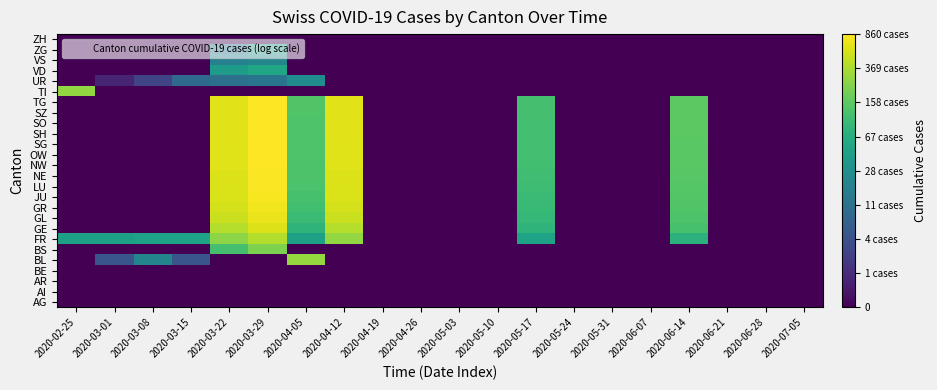

Reading right to left, transcribe all the data shown in this chart.

AG: 2020-07-05=0.0	2020-06-28=0.0	2020-06-21=0.0	2020-06-14=0.0	2020-06-07=0.0	2020-05-31=0.0	2020-05-24=0.0	2020-05-17=0.0	2020-05-10=0.0	2020-05-03=0.0	2020-04-26=0.0	2020-04-19=0.0	2020-04-12=0.0	2020-04-05=0.0	2020-03-29=0.0	2020-03-22=0.0	2020-03-15=0.0	2020-03-08=0.0	2020-03-01=0.0	2020-02-25=0.0
AI: 2020-07-05=0.0	2020-06-28=0.0	2020-06-21=0.0	2020-06-14=0.0	2020-06-07=0.0	2020-05-31=0.0	2020-05-24=0.0	2020-05-17=0.0	2020-05-10=0.0	2020-05-03=0.0	2020-04-26=0.0	2020-04-19=0.0	2020-04-12=0.0	2020-04-05=0.0	2020-03-29=0.0	2020-03-22=0.0	2020-03-15=0.0	2020-03-08=0.0	2020-03-01=0.0	2020-02-25=0.0
AR: 2020-07-05=0.0	2020-06-28=0.0	2020-06-21=0.0	2020-06-14=0.0	2020-06-07=0.0	2020-05-31=0.0	2020-05-24=0.0	2020-05-17=0.0	2020-05-10=0.0	2020-05-03=0.0	2020-04-26=0.0	2020-04-19=0.0	2020-04-12=0.0	2020-04-05=0.0	2020-03-29=0.0	2020-03-22=0.0	2020-03-15=0.0	2020-03-08=0.0	2020-03-01=0.0	2020-02-25=0.0
BE: 2020-07-05=0.0	2020-06-28=0.0	2020-06-21=0.0	2020-06-14=0.0	2020-06-07=0.0	2020-05-31=0.0	2020-05-24=0.0	2020-05-17=0.0	2020-05-10=0.0	2020-05-03=0.0	2020-04-26=0.0	2020-04-19=0.0	2020-04-12=0.0	2020-04-05=0.0	2020-03-29=0.0	2020-03-22=0.0	2020-03-15=0.0	2020-03-08=0.0	2020-03-01=0.0	2020-02-25=0.0
BL: 2020-07-05=0.0	2020-06-28=0.0	2020-06-21=0.0	2020-06-14=0.0	2020-06-07=0.0	2020-05-31=0.0	2020-05-24=0.0	2020-05-17=0.0	2020-05-10=0.0	2020-05-03=0.0	2020-04-26=0.0	2020-04-19=0.0	2020-04-12=0.0	2020-04-05=5.7	2020-03-29=0.0	2020-03-22=0.0	2020-03-15=1.8	2020-03-08=3.1	2020-03-01=1.8	2020-02-25=0.0
BS: 2020-07-05=0.0	2020-06-28=0.0	2020-06-21=0.0	2020-06-14=0.0	2020-06-07=0.0	2020-05-31=0.0	2020-05-24=0.0	2020-05-17=0.0	2020-05-10=0.0	2020-05-03=0.0	2020-04-26=0.0	2020-04-19=0.0	2020-04-12=0.0	2020-04-05=0.0	2020-03-29=5.4	2020-03-22=4.8	2020-03-15=0.0	2020-03-08=0.0	2020-03-01=0.0	2020-02-25=0.0
FR: 2020-07-05=0.0	2020-06-28=0.0	2020-06-21=0.0	2020-06-14=4.3	2020-06-07=0.0	2020-05-31=0.0	2020-05-24=0.0	2020-05-17=3.9	2020-05-10=0.0	2020-05-03=0.0	2020-04-26=0.0	2020-04-19=0.0	2020-04-12=5.7	2020-04-05=3.9	2020-03-29=6.0	2020-03-22=5.6	2020-03-15=3.9	2020-03-08=3.9	2020-03-01=3.9	2020-02-25=3.9
GE: 2020-07-05=0.0	2020-06-28=0.0	2020-06-21=0.0	2020-06-14=4.8	2020-06-07=0.0	2020-05-31=0.0	2020-05-24=0.0	2020-05-17=4.4	2020-05-10=0.0	2020-05-03=0.0	2020-04-26=0.0	2020-04-19=0.0	2020-04-12=6.0	2020-04-05=4.4	2020-03-29=6.4	2020-03-22=6.0	2020-03-15=0.0	2020-03-08=0.0	2020-03-01=0.0	2020-02-25=0.0
GL: 2020-07-05=0.0	2020-06-28=0.0	2020-06-21=0.0	2020-06-14=4.9	2020-06-07=0.0	2020-05-31=0.0	2020-05-24=0.0	2020-05-17=4.5	2020-05-10=0.0	2020-05-03=0.0	2020-04-26=0.0	2020-04-19=0.0	2020-04-12=6.2	2020-04-05=4.6	2020-03-29=6.6	2020-03-22=6.2	2020-03-15=0.0	2020-03-08=0.0	2020-03-01=0.0	2020-02-25=0.0
GR: 2020-07-05=0.0	2020-06-28=0.0	2020-06-21=0.0	2020-06-14=4.9	2020-06-07=0.0	2020-05-31=0.0	2020-05-24=0.0	2020-05-17=4.6	2020-05-10=0.0	2020-05-03=0.0	2020-04-26=0.0	2020-04-19=0.0	2020-04-12=6.3	2020-04-05=4.7	2020-03-29=6.6	2020-03-22=6.3	2020-03-15=0.0	2020-03-08=0.0	2020-03-01=0.0	2020-02-25=0.0
JU: 2020-07-05=0.0	2020-06-28=0.0	2020-06-21=0.0	2020-06-14=4.9	2020-06-07=0.0	2020-05-31=0.0	2020-05-24=0.0	2020-05-17=4.6	2020-05-10=0.0	2020-05-03=0.0	2020-04-26=0.0	2020-04-19=0.0	2020-04-12=6.4	2020-04-05=4.8	2020-03-29=6.7	2020-03-22=6.4	2020-03-15=0.0	2020-03-08=0.0	2020-03-01=0.0	2020-02-25=0.0
LU: 2020-07-05=0.0	2020-06-28=0.0	2020-06-21=0.0	2020-06-14=5.0	2020-06-07=0.0	2020-05-31=0.0	2020-05-24=0.0	2020-05-17=4.7	2020-05-10=0.0	2020-05-03=0.0	2020-04-26=0.0	2020-04-19=0.0	2020-04-12=6.4	2020-04-05=4.8	2020-03-29=6.7	2020-03-22=6.4	2020-03-15=0.0	2020-03-08=0.0	2020-03-01=0.0	2020-02-25=0.0
NE: 2020-07-05=0.0	2020-06-28=0.0	2020-06-21=0.0	2020-06-14=5.0	2020-06-07=0.0	2020-05-31=0.0	2020-05-24=0.0	2020-05-17=4.7	2020-05-10=0.0	2020-05-03=0.0	2020-04-26=0.0	2020-04-19=0.0	2020-04-12=6.4	2020-04-05=4.9	2020-03-29=6.7	2020-03-22=6.4	2020-03-15=0.0	2020-03-08=0.0	2020-03-01=0.0	2020-02-25=0.0
NW: 2020-07-05=0.0	2020-06-28=0.0	2020-06-21=0.0	2020-06-14=5.0	2020-06-07=0.0	2020-05-31=0.0	2020-05-24=0.0	2020-05-17=4.7	2020-05-10=0.0	2020-05-03=0.0	2020-04-26=0.0	2020-04-19=0.0	2020-04-12=6.4	2020-04-05=4.9	2020-03-29=6.7	2020-03-22=6.4	2020-03-15=0.0	2020-03-08=0.0	2020-03-01=0.0	2020-02-25=0.0
OW: 2020-07-05=0.0	2020-06-28=0.0	2020-06-21=0.0	2020-06-14=5.0	2020-06-07=0.0	2020-05-31=0.0	2020-05-24=0.0	2020-05-17=4.7	2020-05-10=0.0	2020-05-03=0.0	2020-04-26=0.0	2020-04-19=0.0	2020-04-12=6.4	2020-04-05=4.9	2020-03-29=6.7	2020-03-22=6.4	2020-03-15=0.0	2020-03-08=0.0	2020-03-01=0.0	2020-02-25=0.0
SG: 2020-07-05=0.0	2020-06-28=0.0	2020-06-21=0.0	2020-06-14=5.0	2020-06-07=0.0	2020-05-31=0.0	2020-05-24=0.0	2020-05-17=4.7	2020-05-10=0.0	2020-05-03=0.0	2020-04-26=0.0	2020-04-19=0.0	2020-04-12=6.4	2020-04-05=4.9	2020-03-29=6.8	2020-03-22=6.4	2020-03-15=0.0	2020-03-08=0.0	2020-03-01=0.0	2020-02-25=0.0
SH: 2020-07-05=0.0	2020-06-28=0.0	2020-06-21=0.0	2020-06-14=5.0	2020-06-07=0.0	2020-05-31=0.0	2020-05-24=0.0	2020-05-17=4.7	2020-05-10=0.0	2020-05-03=0.0	2020-04-26=0.0	2020-04-19=0.0	2020-04-12=6.4	2020-04-05=4.9	2020-03-29=6.8	2020-03-22=6.4	2020-03-15=0.0	2020-03-08=0.0	2020-03-01=0.0	2020-02-25=0.0
SO: 2020-07-05=0.0	2020-06-28=0.0	2020-06-21=0.0	2020-06-14=5.0	2020-06-07=0.0	2020-05-31=0.0	2020-05-24=0.0	2020-05-17=4.7	2020-05-10=0.0	2020-05-03=0.0	2020-04-26=0.0	2020-04-19=0.0	2020-04-12=6.4	2020-04-05=4.9	2020-03-29=6.8	2020-03-22=6.4	2020-03-15=0.0	2020-03-08=0.0	2020-03-01=0.0	2020-02-25=0.0
SZ: 2020-07-05=0.0	2020-06-28=0.0	2020-06-21=0.0	2020-06-14=5.0	2020-06-07=0.0	2020-05-31=0.0	2020-05-24=0.0	2020-05-17=4.8	2020-05-10=0.0	2020-05-03=0.0	2020-04-26=0.0	2020-04-19=0.0	2020-04-12=6.4	2020-04-05=4.9	2020-03-29=6.8	2020-03-22=6.4	2020-03-15=0.0	2020-03-08=0.0	2020-03-01=0.0	2020-02-25=0.0
TG: 2020-07-05=0.0	2020-06-28=0.0	2020-06-21=0.0	2020-06-14=5.0	2020-06-07=0.0	2020-05-31=0.0	2020-05-24=0.0	2020-05-17=4.8	2020-05-10=0.0	2020-05-03=0.0	2020-04-26=0.0	2020-04-19=0.0	2020-04-12=6.4	2020-04-05=4.9	2020-03-29=6.8	2020-03-22=6.4	2020-03-15=0.0	2020-03-08=0.0	2020-03-01=0.0	2020-02-25=0.0
TI: 2020-07-05=0.0	2020-06-28=0.0	2020-06-21=0.0	2020-06-14=0.0	2020-06-07=0.0	2020-05-31=0.0	2020-05-24=0.0	2020-05-17=0.0	2020-05-10=0.0	2020-05-03=0.0	2020-04-26=0.0	2020-04-19=0.0	2020-04-12=0.0	2020-04-05=0.0	2020-03-29=0.0	2020-03-22=0.0	2020-03-15=0.0	2020-03-08=0.0	2020-03-01=0.0	2020-02-25=5.7
UR: 2020-07-05=0.0	2020-06-28=0.0	2020-06-21=0.0	2020-06-14=0.0	2020-06-07=0.0	2020-05-31=0.0	2020-05-24=0.0	2020-05-17=0.0	2020-05-10=0.0	2020-05-03=0.0	2020-04-26=0.0	2020-04-19=0.0	2020-04-12=0.0	2020-04-05=3.3	2020-03-29=2.6	2020-03-22=2.5	2020-03-15=2.3	2020-03-08=1.4	2020-03-01=0.7	2020-02-25=0.0
VD: 2020-07-05=0.0	2020-06-28=0.0	2020-06-21=0.0	2020-06-14=0.0	2020-06-07=0.0	2020-05-31=0.0	2020-05-24=0.0	2020-05-17=0.0	2020-05-10=0.0	2020-05-03=0.0	2020-04-26=0.0	2020-04-19=0.0	2020-04-12=0.0	2020-04-05=0.0	2020-03-29=4.0	2020-03-22=3.7	2020-03-15=0.0	2020-03-08=0.0	2020-03-01=0.0	2020-02-25=0.0
VS: 2020-07-05=0.0	2020-06-28=0.0	2020-06-21=0.0	2020-06-14=0.0	2020-06-07=0.0	2020-05-31=0.0	2020-05-24=0.0	2020-05-17=0.0	2020-05-10=0.0	2020-05-03=0.0	2020-04-26=0.0	2020-04-19=0.0	2020-04-12=0.0	2020-04-05=0.0	2020-03-29=3.1	2020-03-22=2.9	2020-03-15=0.0	2020-03-08=0.0	2020-03-01=0.0	2020-02-25=0.0
ZG: 2020-07-05=0.0	2020-06-28=0.0	2020-06-21=0.0	2020-06-14=0.0	2020-06-07=0.0	2020-05-31=0.0	2020-05-24=0.0	2020-05-17=0.0	2020-05-10=0.0	2020-05-03=0.0	2020-04-26=0.0	2020-04-19=0.0	2020-04-12=0.0	2020-04-05=0.0	2020-03-29=3.7	2020-03-22=2.6	2020-03-15=0.0	2020-03-08=0.0	2020-03-01=0.0	2020-02-25=0.0
ZH: 2020-07-05=0.0	2020-06-28=0.0	2020-06-21=0.0	2020-06-14=0.0	2020-06-07=0.0	2020-05-31=0.0	2020-05-24=0.0	2020-05-17=0.0	2020-05-10=0.0	2020-05-03=0.0	2020-04-26=0.0	2020-04-19=0.0	2020-04-12=0.0	2020-04-05=0.0	2020-03-29=0.0	2020-03-22=0.0	2020-03-15=0.0	2020-03-08=0.0	2020-03-01=0.0	2020-02-25=0.0